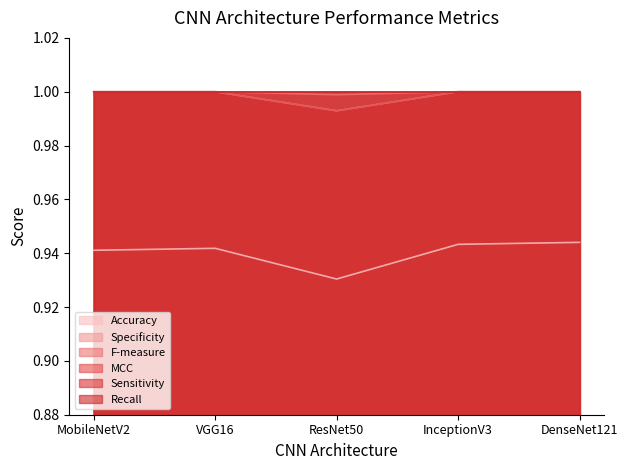

Does the chart display data point markers on the line(s)?

No